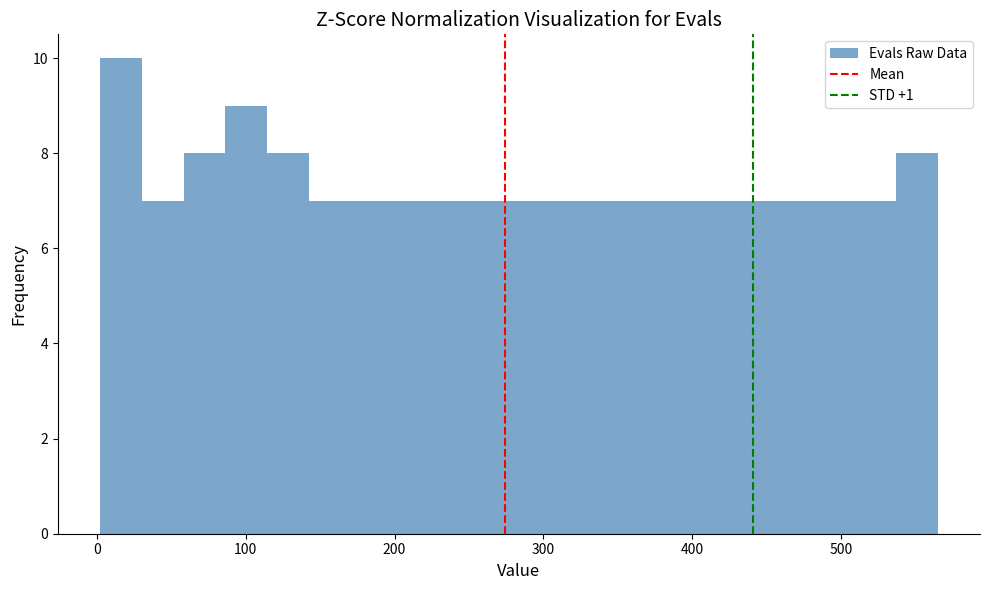

Around what value on the x-axis is the tallest bar? Give the approximate position of its centre, as read against the axis.

20